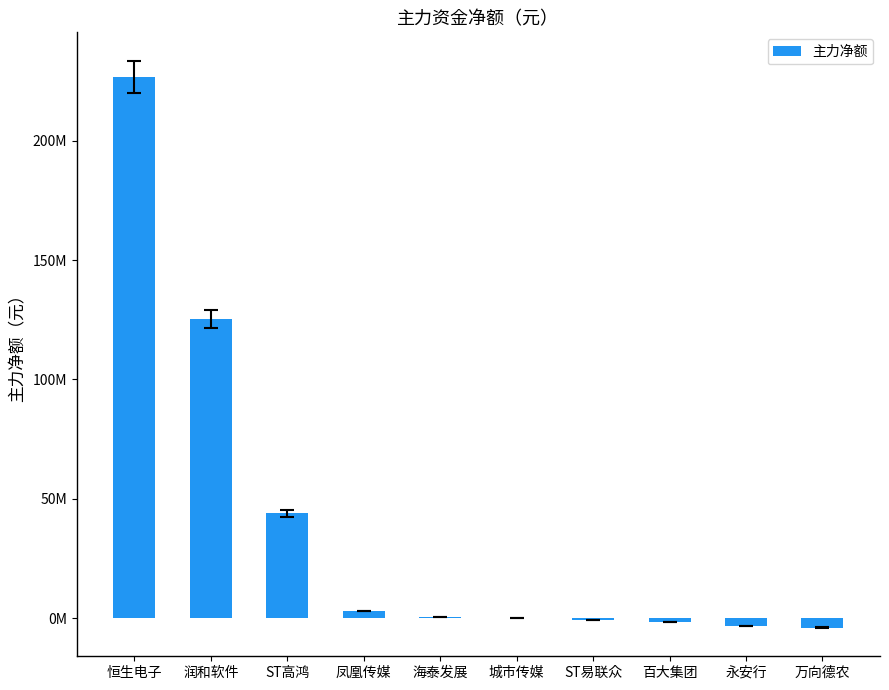

Rank the categories by value from lowest to highest.

万向德农, 永安行, 百大集团, ST易联众, 城市传媒, 海泰发展, 凤凰传媒, ST高鸿, 润和软件, 恒生电子